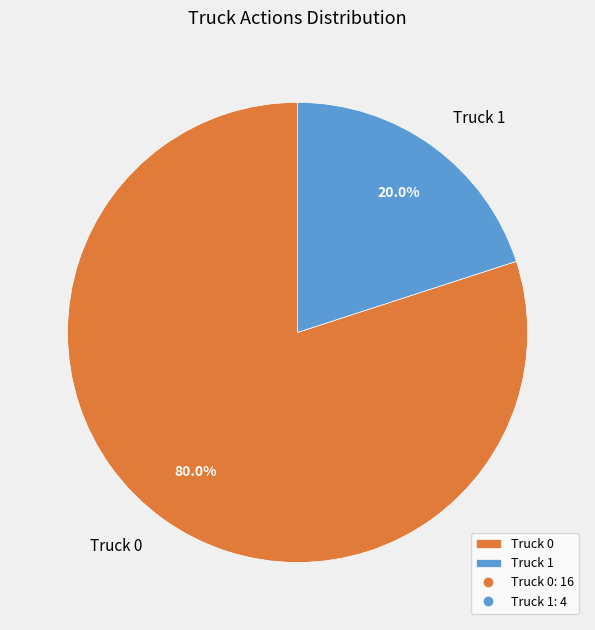

What is the smallest slice in the pie chart?

Truck 1